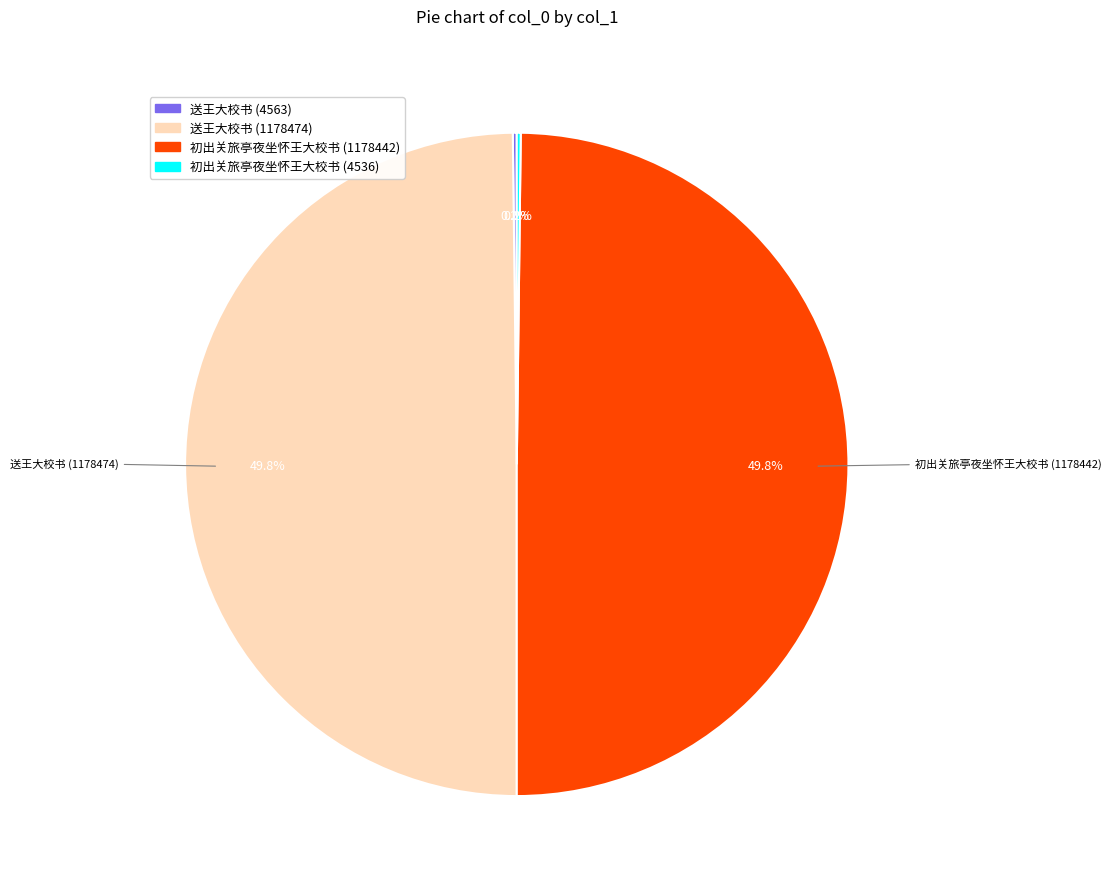

Do 送王大校书 (1178474) and 初出关旅亭夜坐怀王大校书 (1178442) together represent more than half of the pie?

Yes